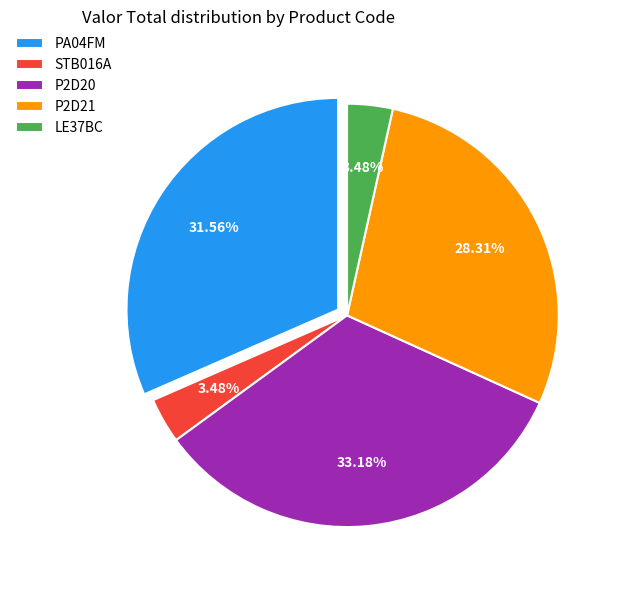

Between STB016A and P2D21, which is larger?

P2D21